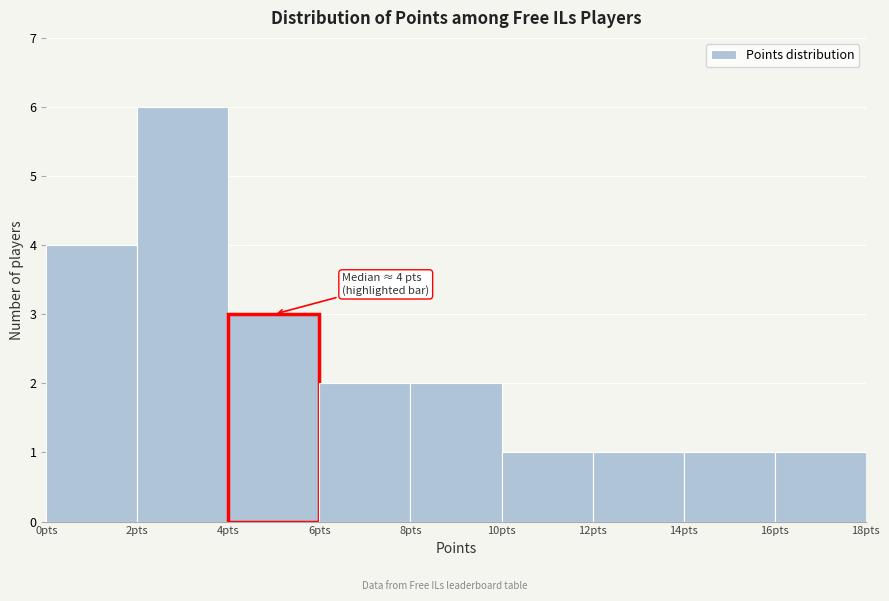

Which range on the x-axis has the tallest bar?

2 to 4